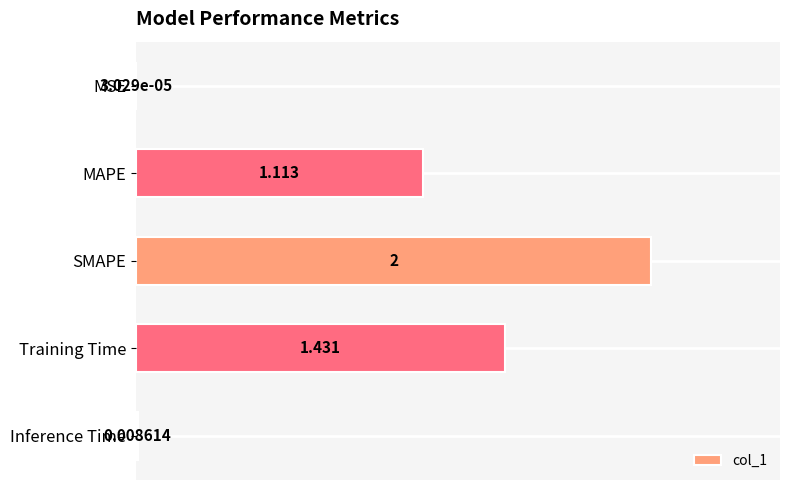

What is the sum of all values?

4.6